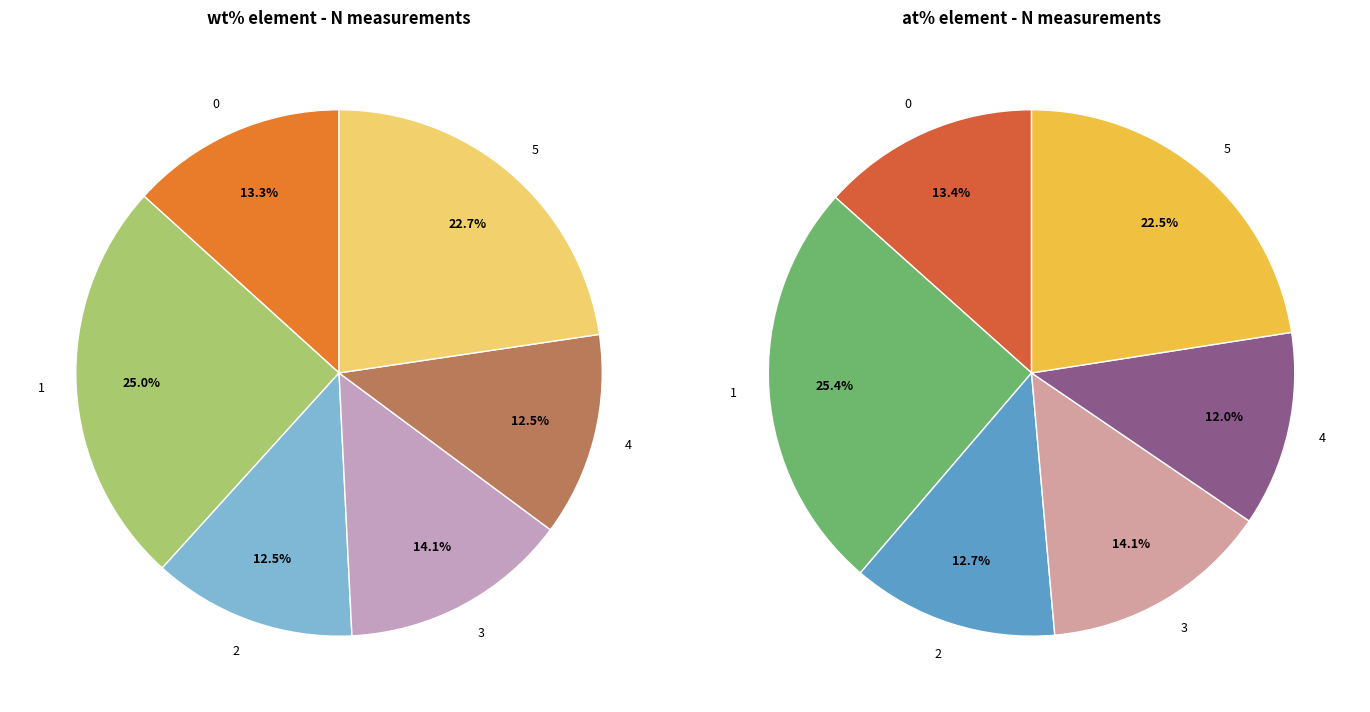

To the nearest percent, what is the combined percentage of 5 and 3?

37%